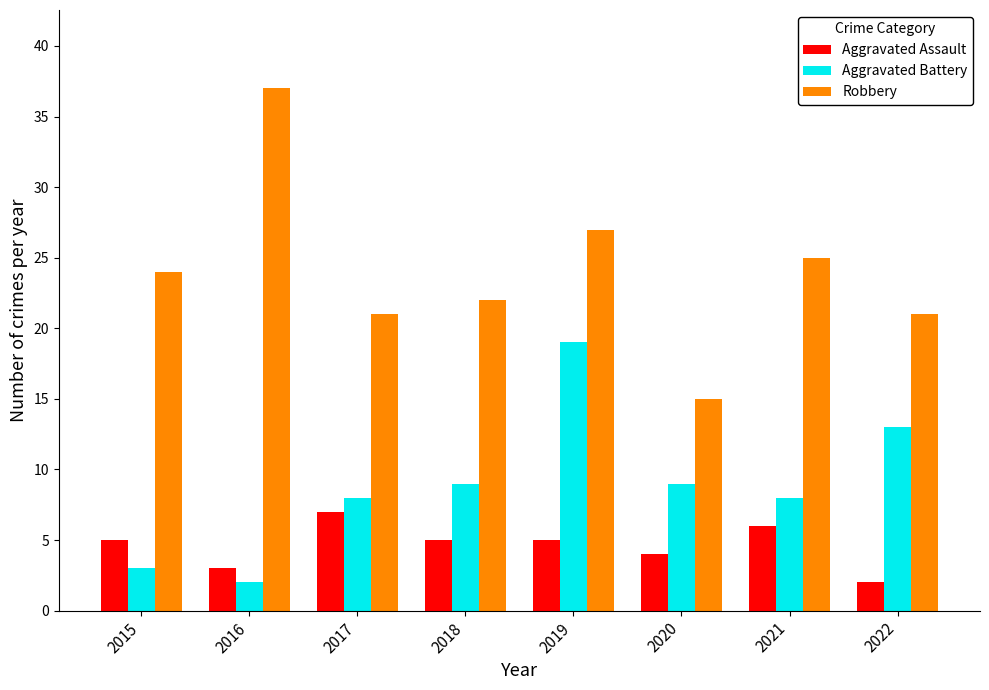

Is the value of Aggravated Battery at 2016 greater than the value of Aggravated Assault at 2019?

No